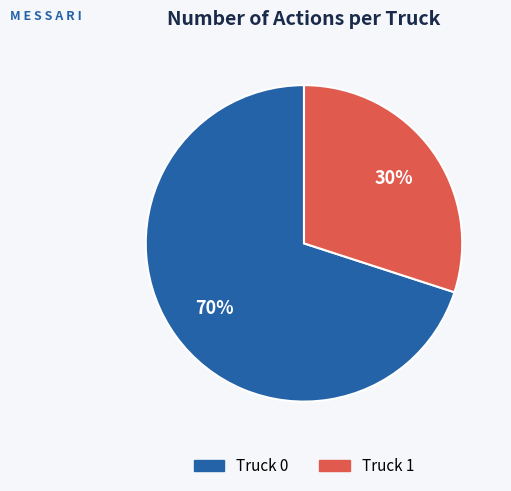

To the nearest percent, what is the difference between the largest and smallest slice percentages?

40%